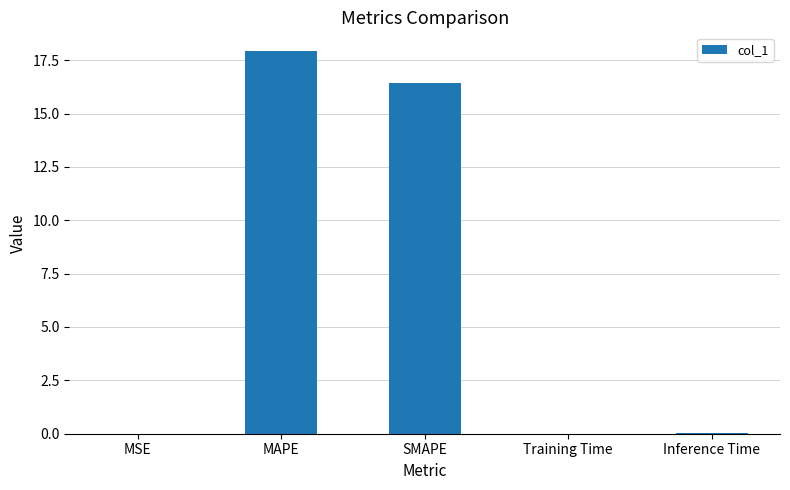

What value does the data have at SMAPE?

16.4